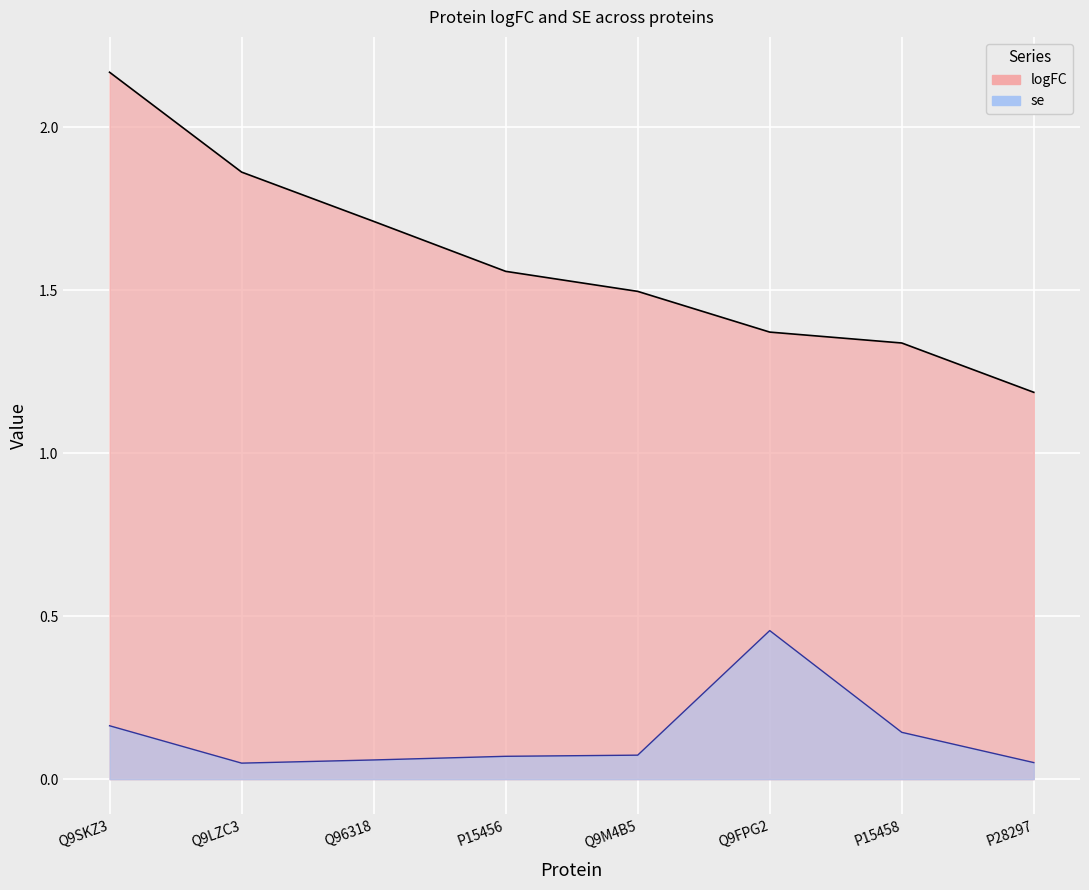

The value of logFC at P15458 is 0.7. True or false?

False